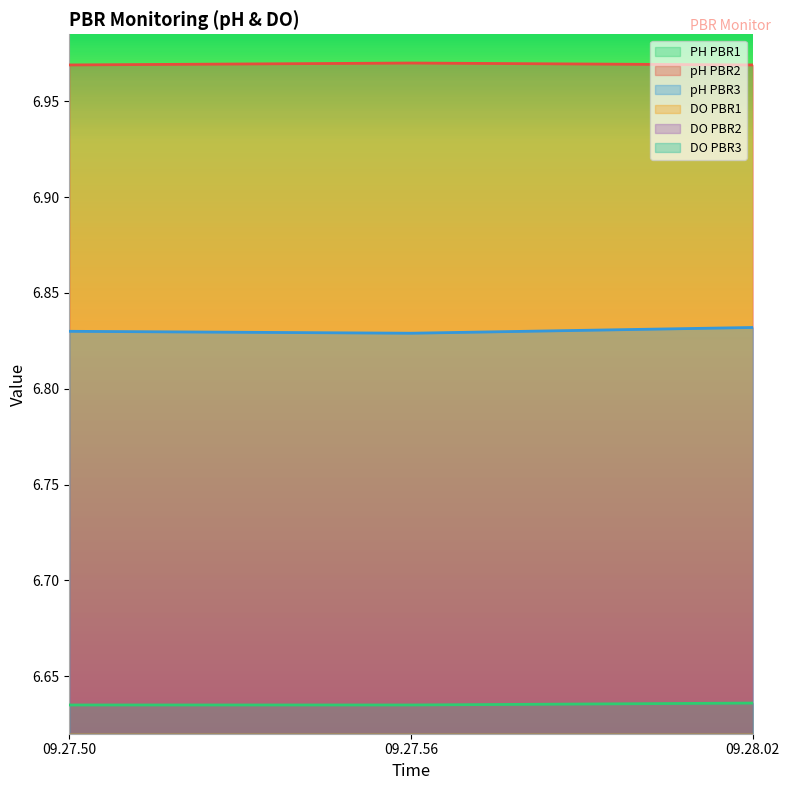

Rank the series at 09.27.50 from lowest to highest value.

DO PBR1, PH PBR1, pH PBR3, pH PBR2